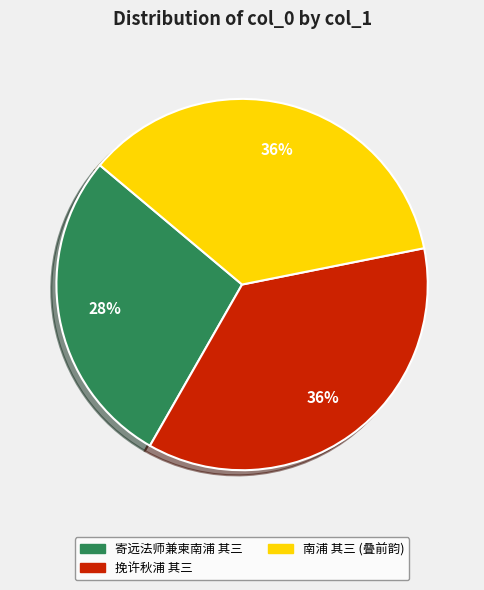

Does any single category account for the majority?

No